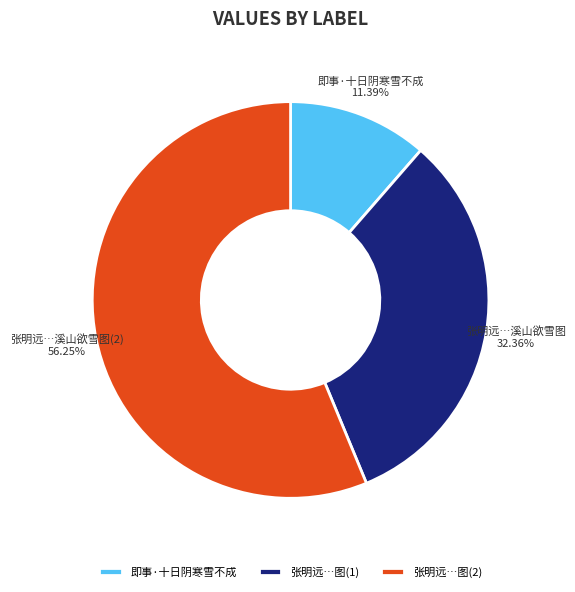

Which category accounts for the majority?

张明远…图(2)